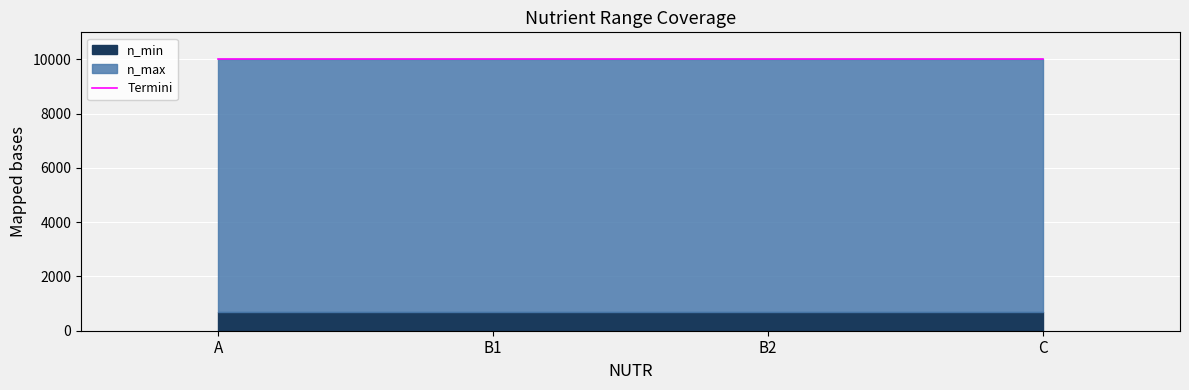

Which series has the largest range (max minus min)?

n_min